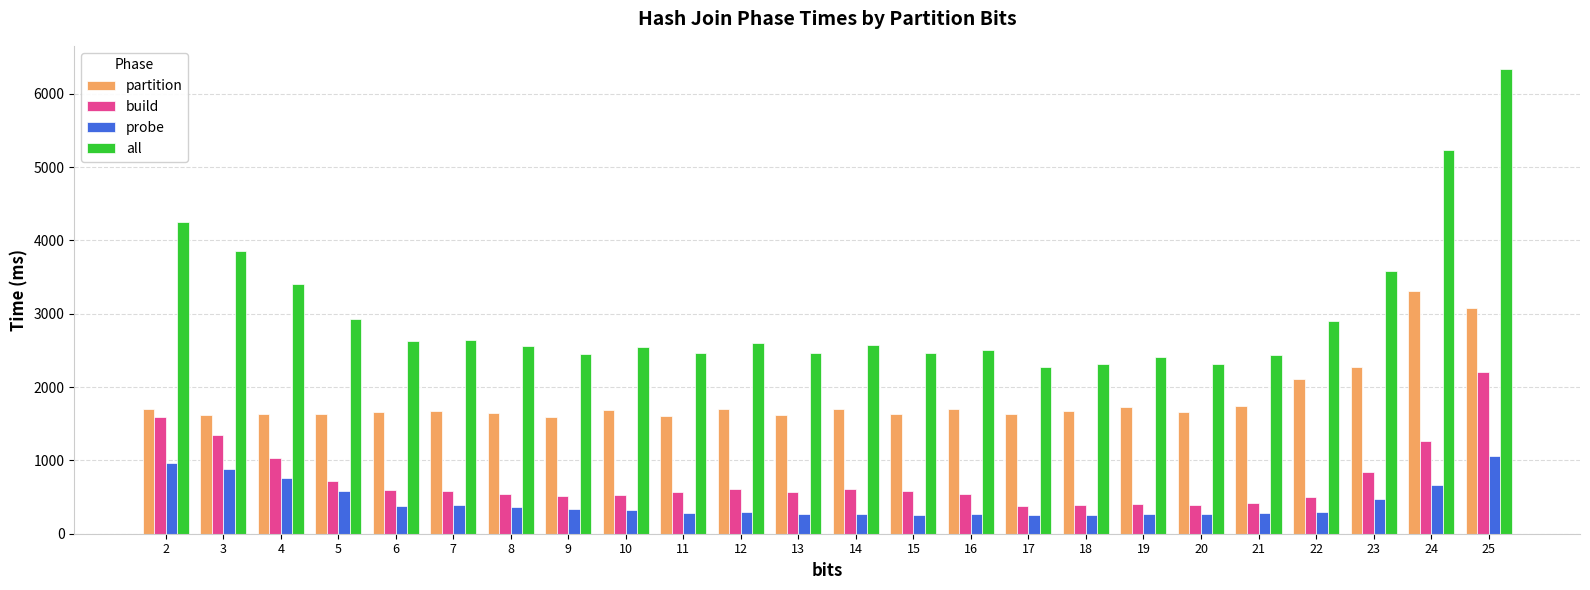

How many bars are there in total?

96